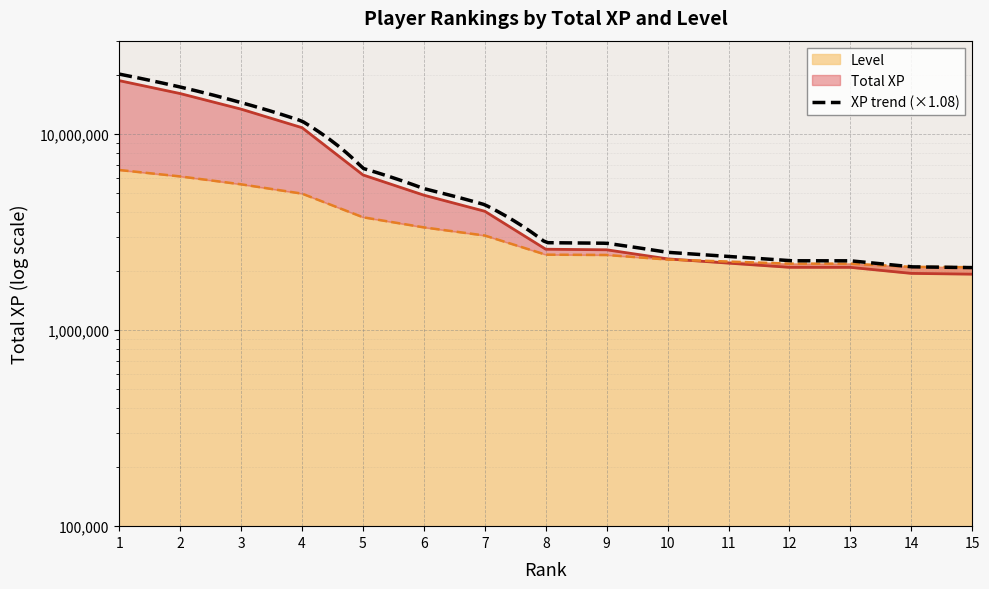

Reading left to right, list all the values displayed in this chart.

Total XP: 1=18756012.0	2=16115420.0	3=13418221.0	4=10792405.0	5=6196296.0	6=4884350.0	7=4042280.0	8=2588409.0	9=2570992.0	10=2311270.0	11=2197863.0	12=2092648.0	13=2091728.0	14=1948816.0	15=1931098.0
Level: 1=6564604.2	2=6087995.9	3=5548439.4	4=4972912.5	5=3767903.0	6=3345250.4	7=3039501.7	8=2428004.3	9=2419011.7	10=2293115.2	11=2239159.5	12=2185203.9	13=2185203.9	14=2104270.4	15=2095277.8